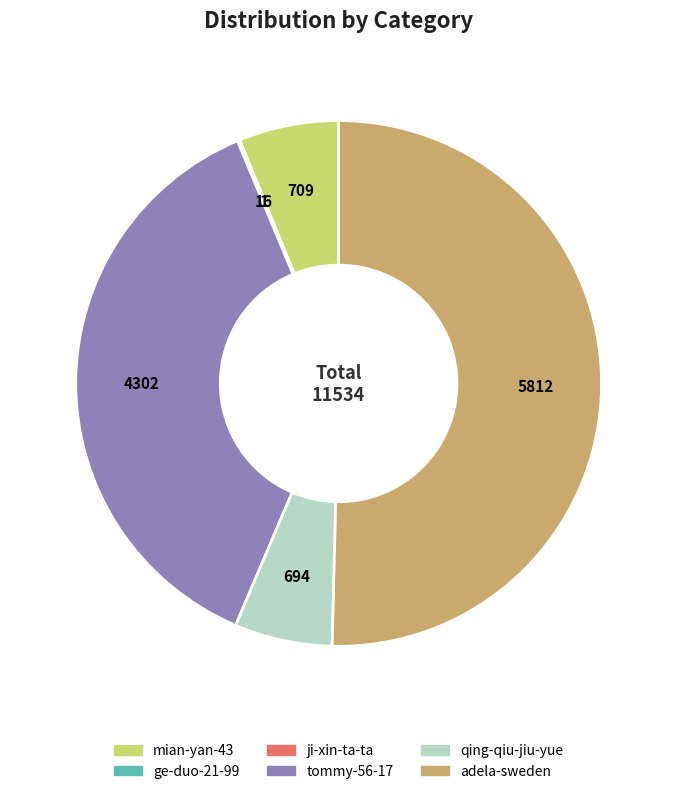

Is the sum of tommy-56-17 and adela-sweden greater than half?

Yes